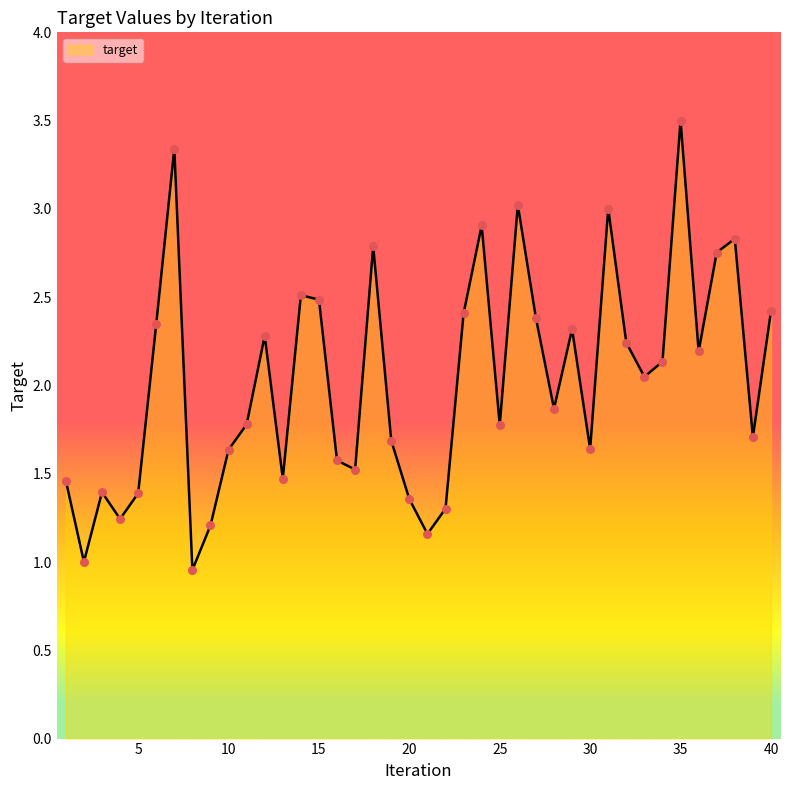

What is the maximum value shown in the chart?

3.5